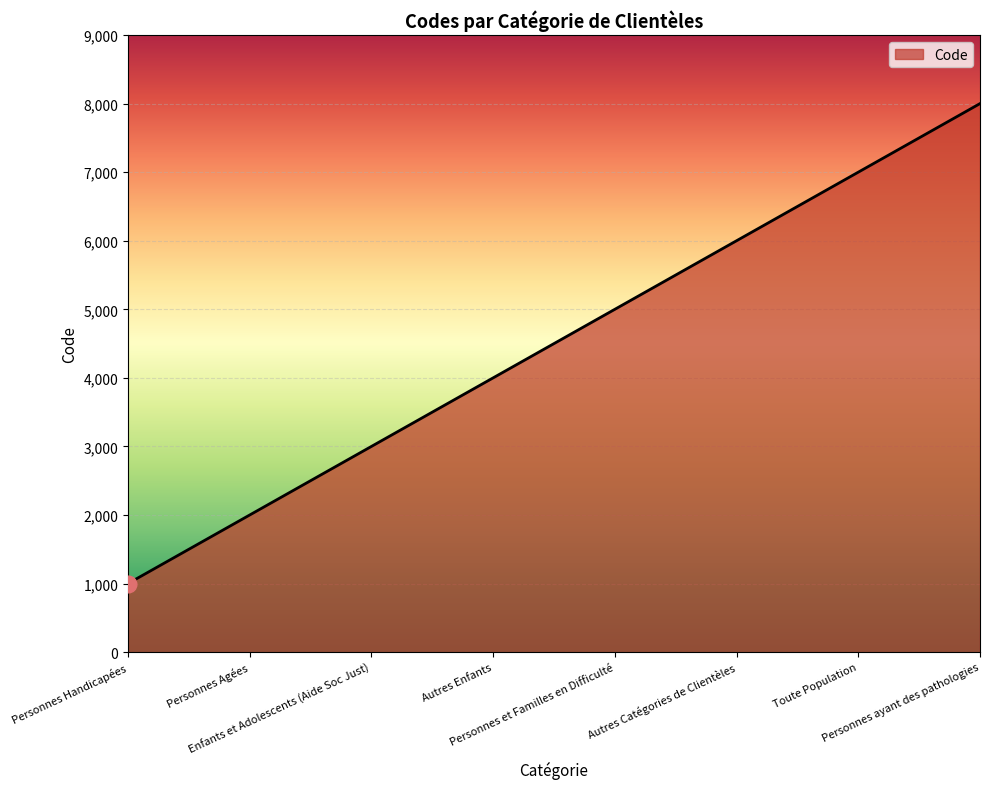

The chart shows a value of 1653 at Personnes Handicapées. True or false?

False